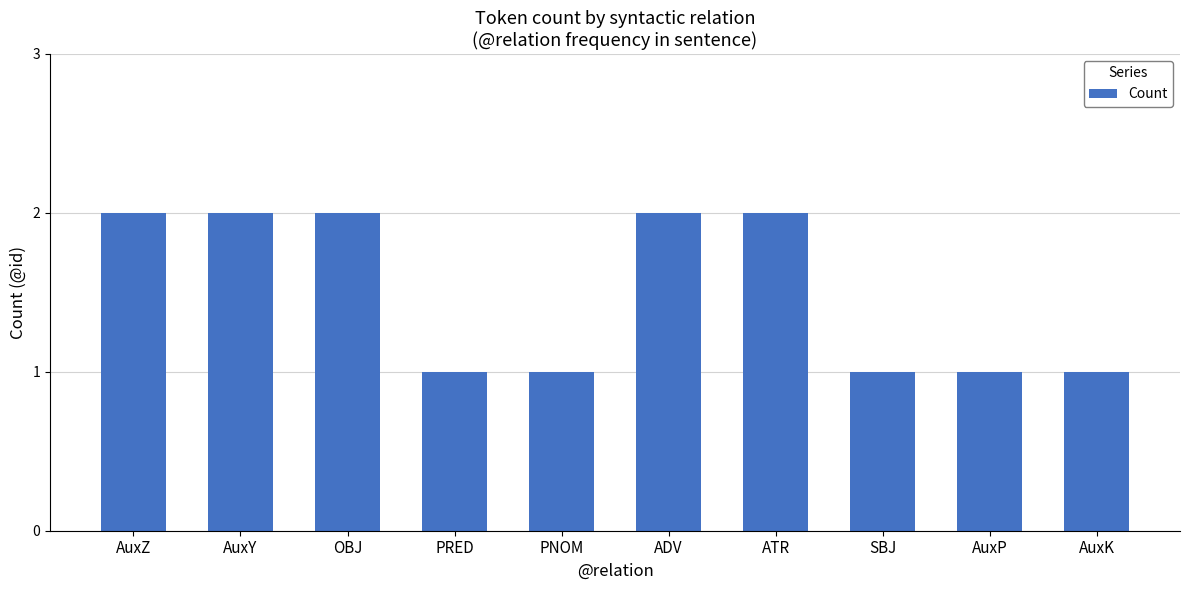

How many bars are there in total?

10